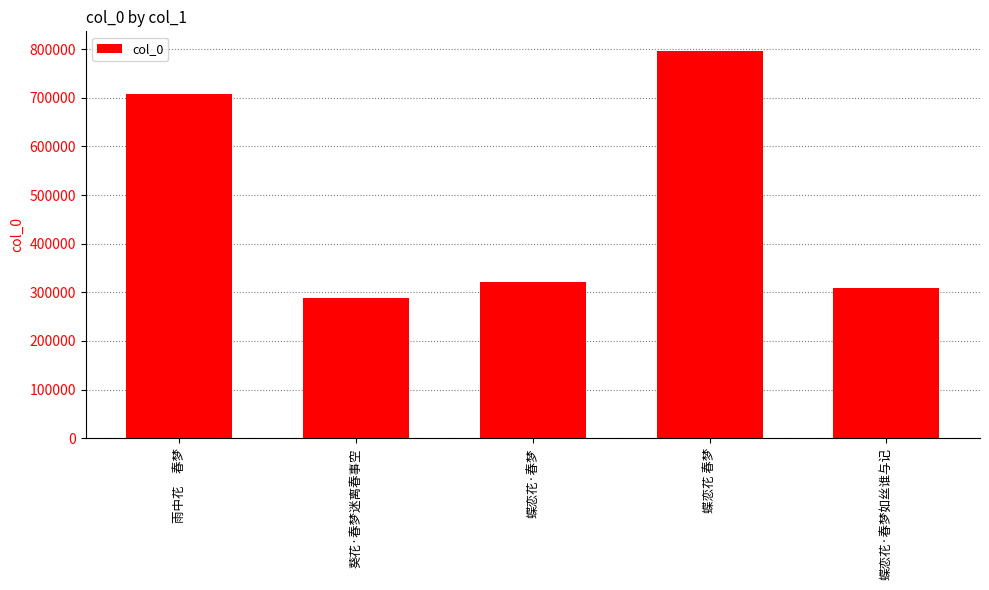

The value at 蝶恋花 春梦 is 454015. True or false?

False